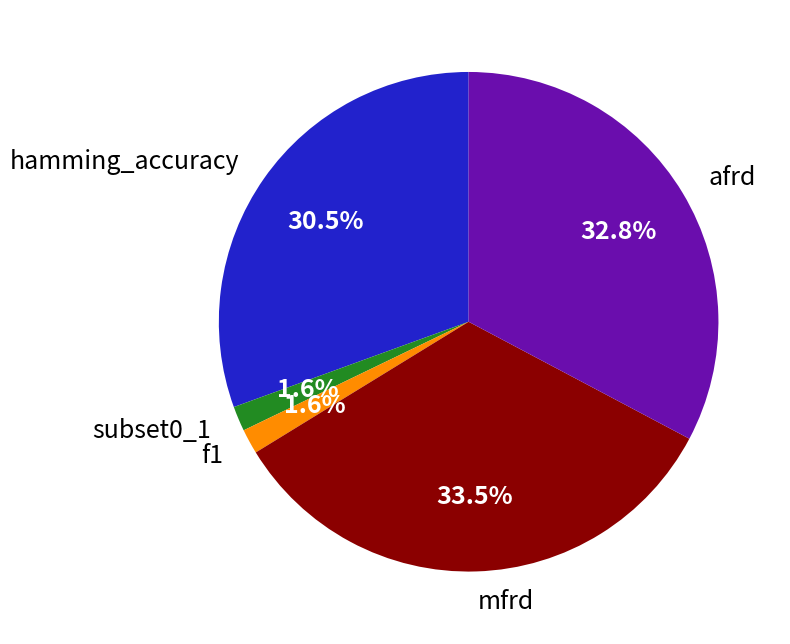

What is the largest slice in the pie chart?

mfrd